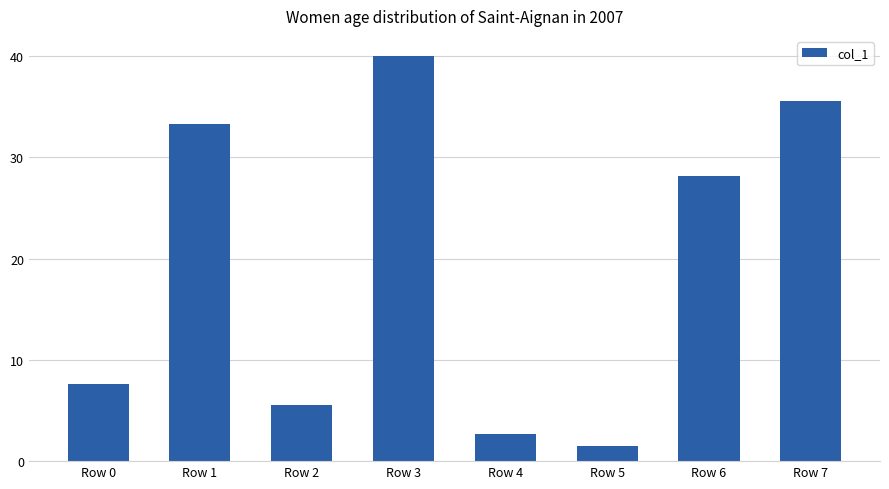

Are the bars horizontal?

No